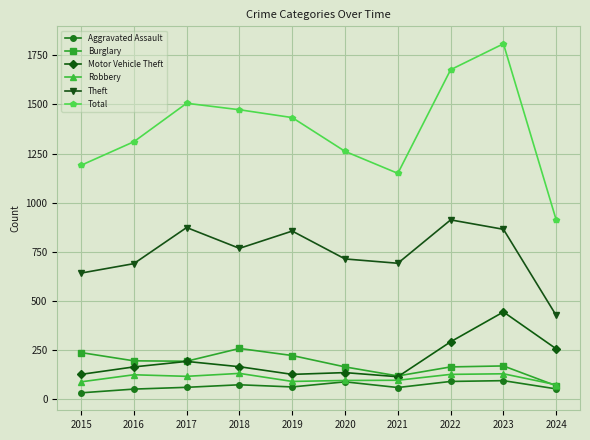

What value does the Theft series have at 2018, to the nearest 5?

765